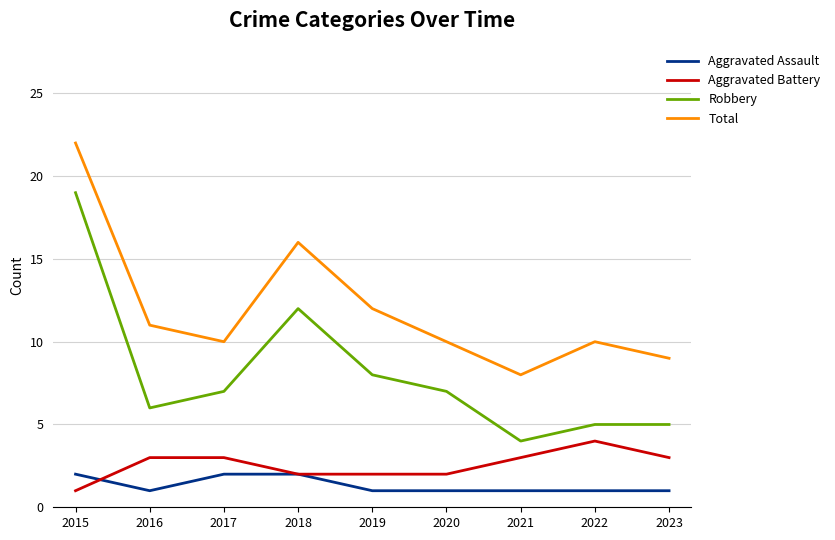

Between which two adjacent categories do Aggravated Assault and Aggravated Battery first intersect?

2015 and 2016